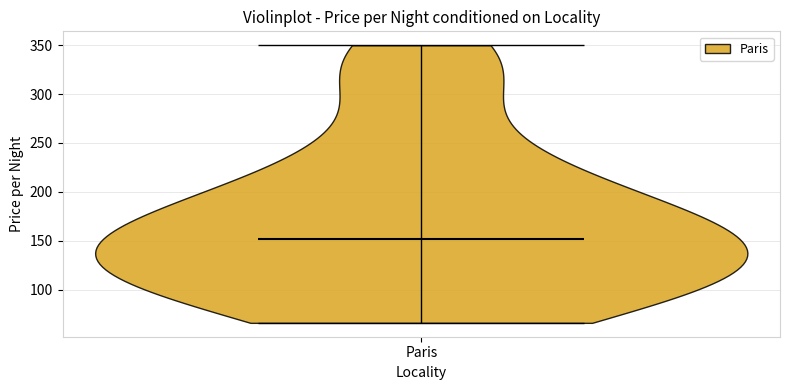

What is the highest point the violin for Paris reaches on the y-axis? The values are not printed on the chart, so give them approximately, as read against the axis.

350